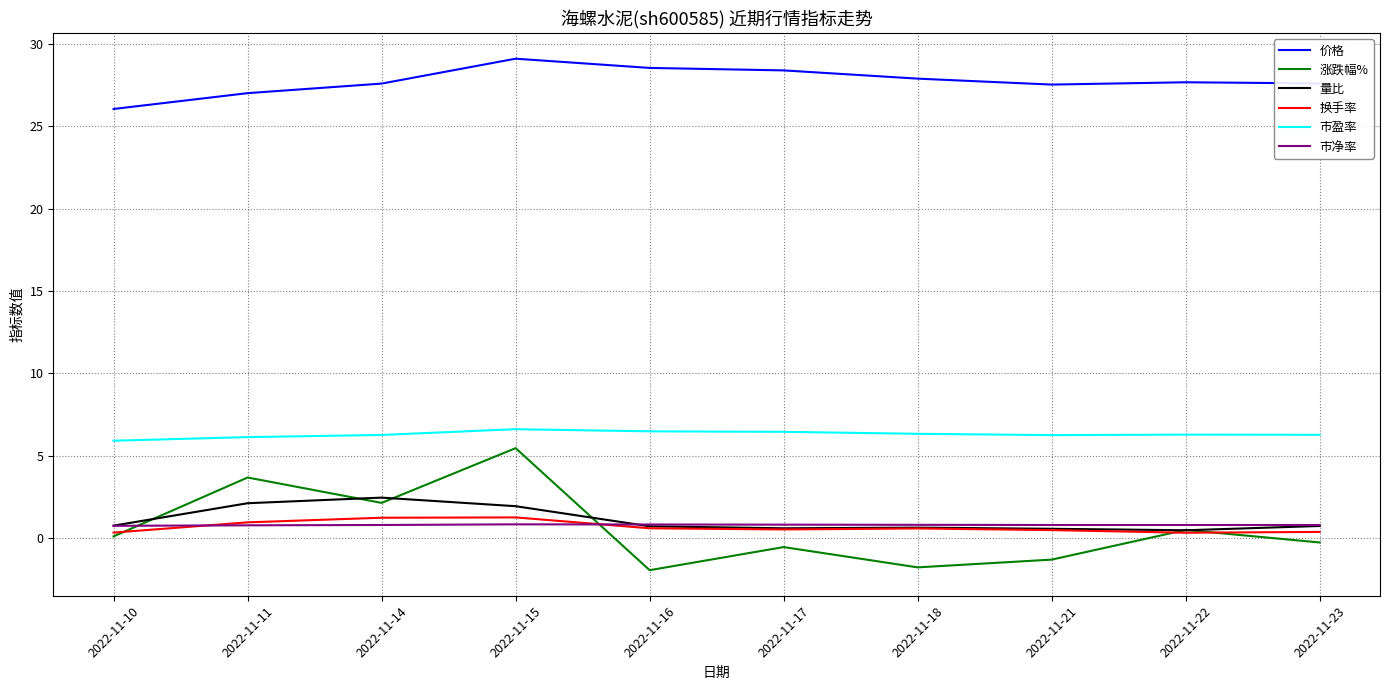

True or false: 市盈率 and 价格 intersect in this chart.

False